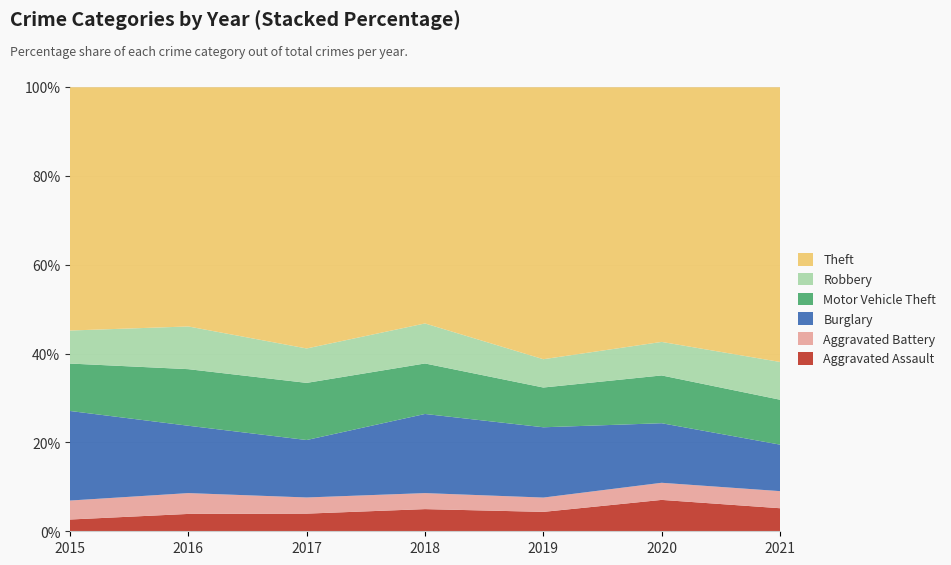

Reading left to right, extract all data points from this chart.

Aggravated Assault: 2015=31	2016=50	2017=59	2018=72	2019=61	2020=88	2021=58
Aggravated Battery: 2015=50	2016=60	2017=54	2018=52	2019=45	2020=48	2021=43
Burglary: 2015=236	2016=194	2017=192	2018=257	2019=221	2020=167	2021=117
Motor Vehicle Theft: 2015=125	2016=163	2017=191	2018=164	2019=125	2020=134	2021=113
Robbery: 2015=87	2016=123	2017=115	2018=130	2019=89	2020=94	2021=95
Theft: 2015=641	2016=689	2017=873	2018=767	2019=855	2020=714	2021=691